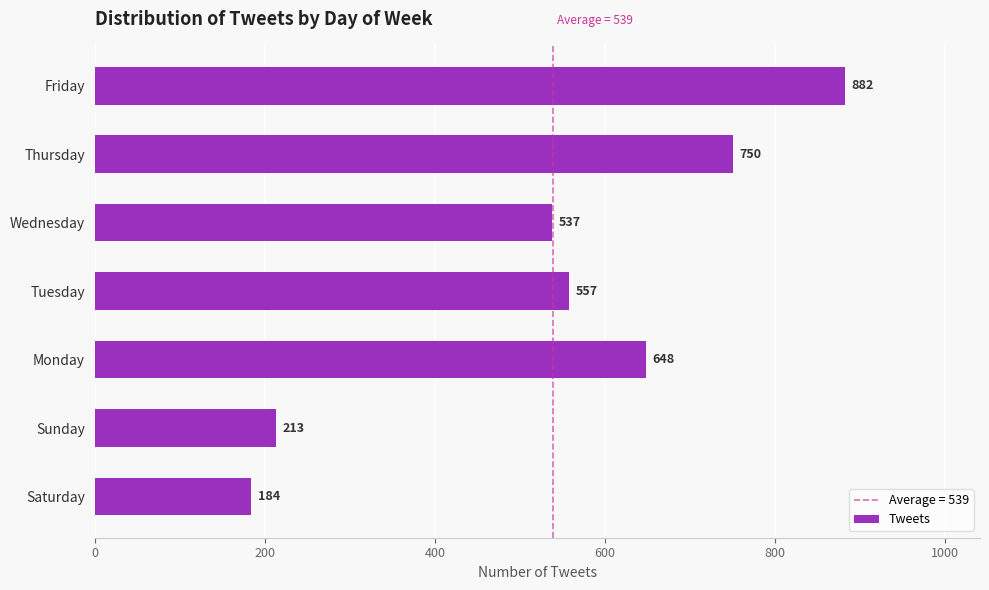

Read the value at Wednesday.

537